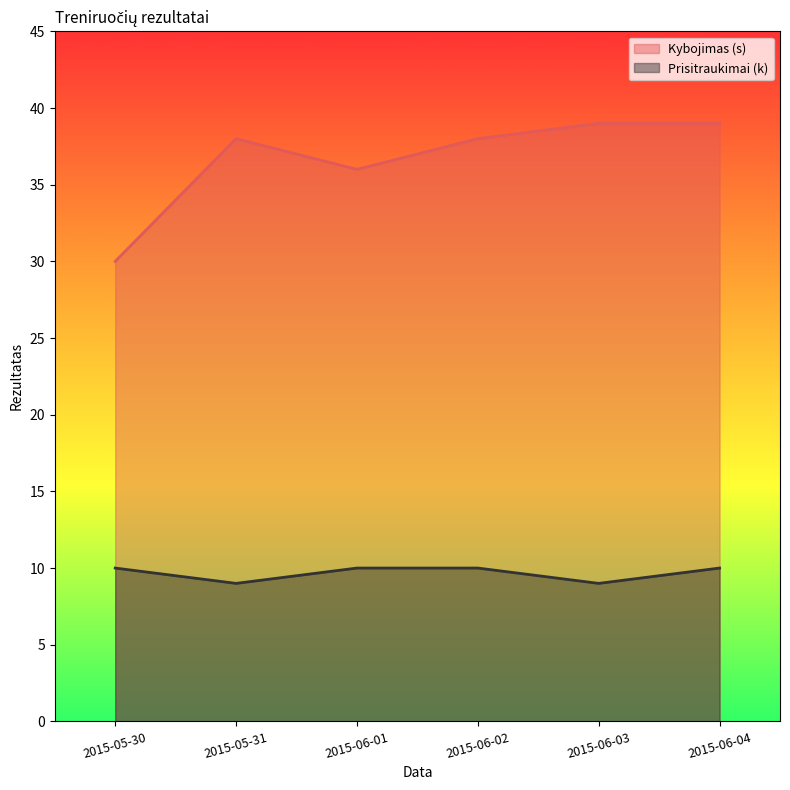

Between 2015-05-30 and 2015-05-31, which series saw the biggest shift?

Kybojimas (s)